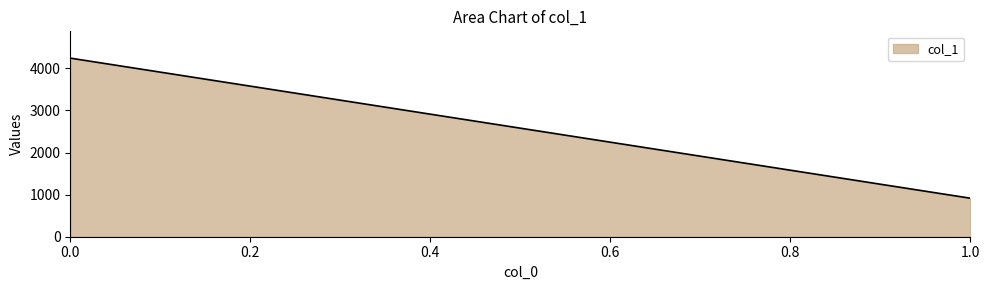

Rank the categories by value from lowest to highest.

1.0, 0.0